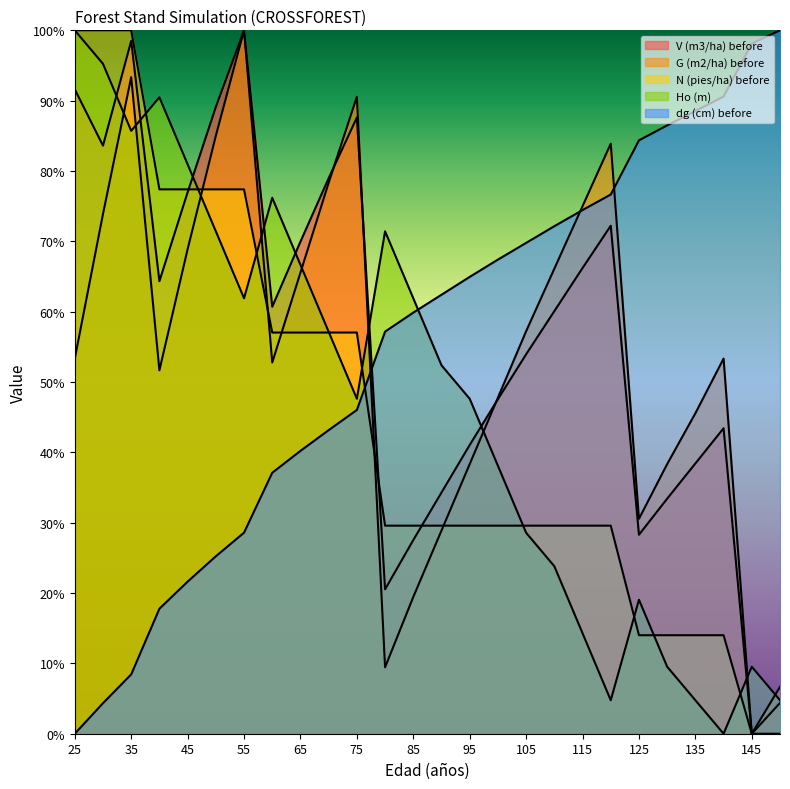

How many lines are shown in the chart?

5